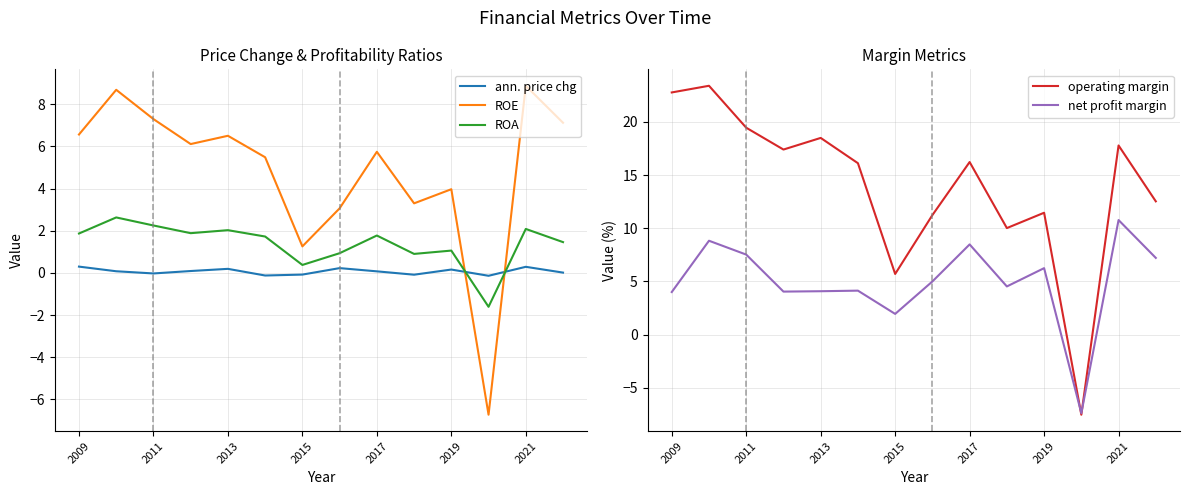

What is the maximum value for operating margin?

23.4